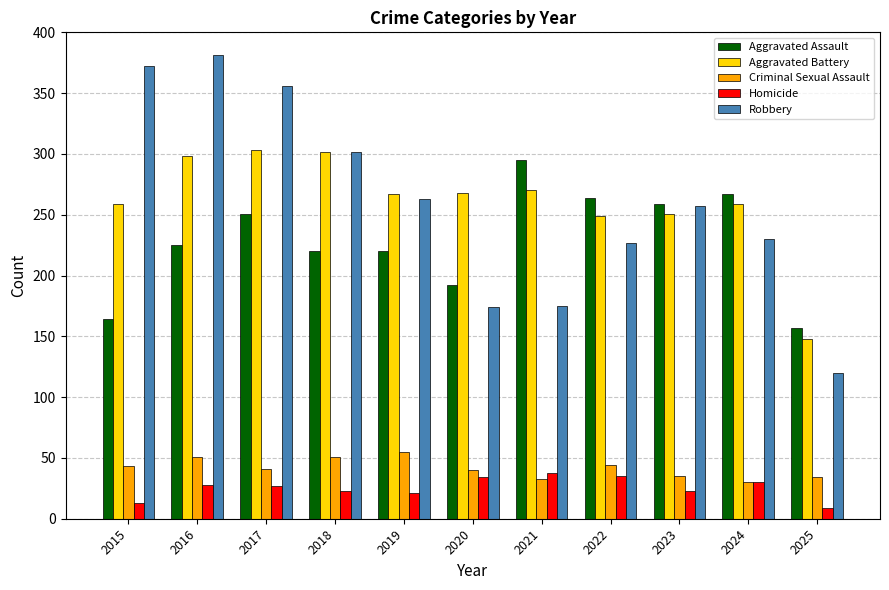

What is the spread (max minus min) of values at 2019?

246